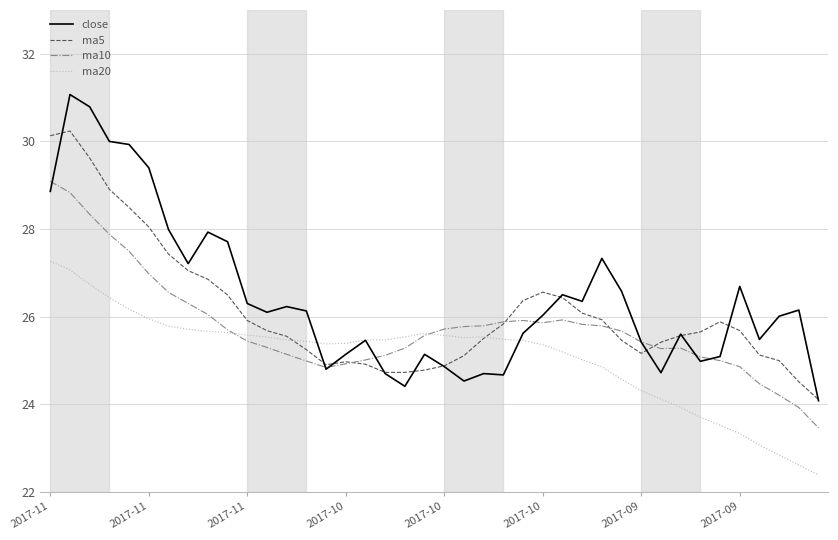

How many distinct data groups are displayed?

4